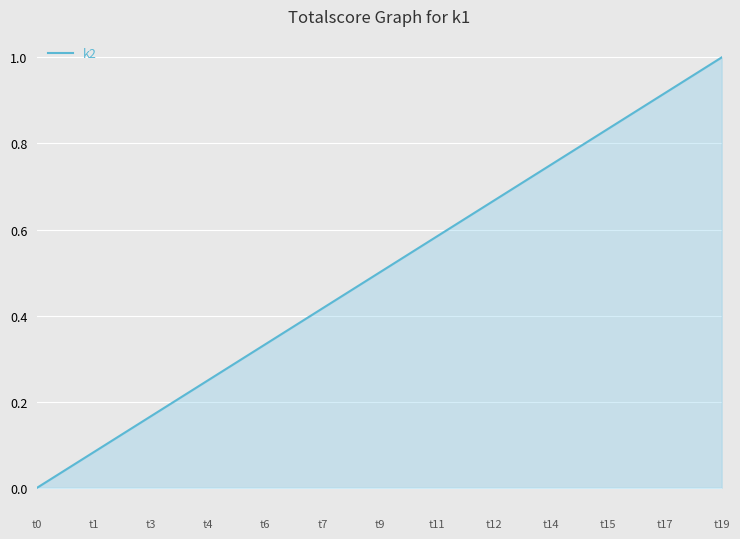

How many distinct data groups are displayed?

1